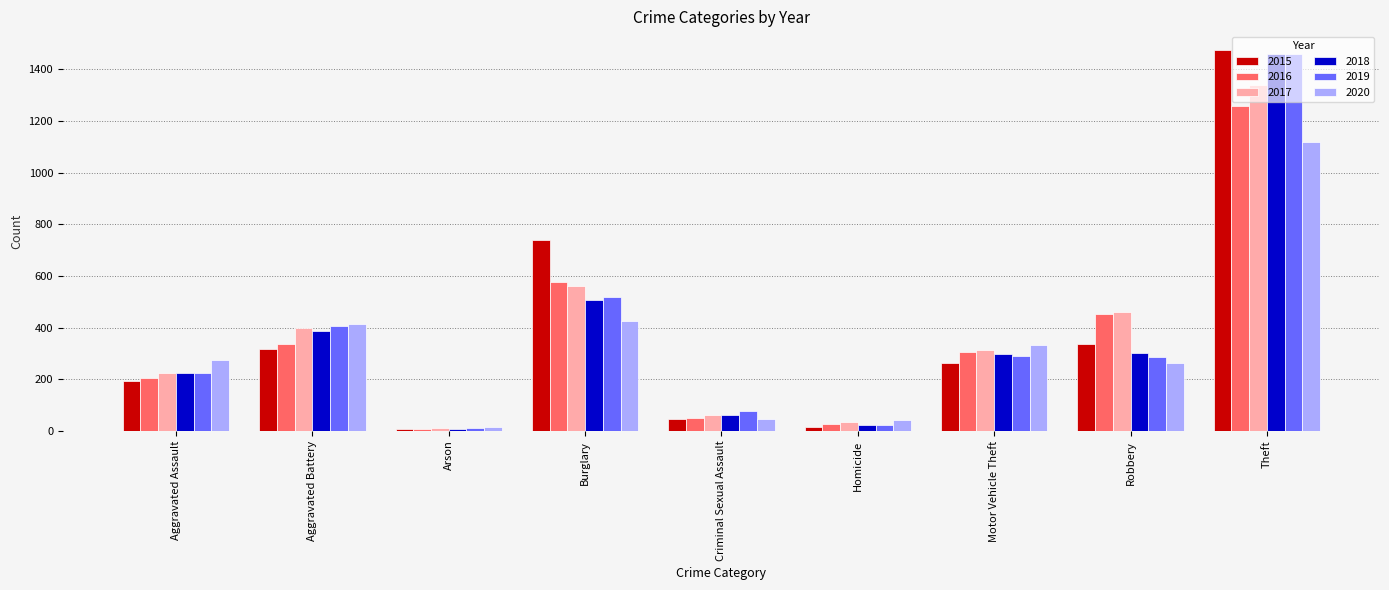

What is the label of the 9th bar from the right?

Aggravated Assault